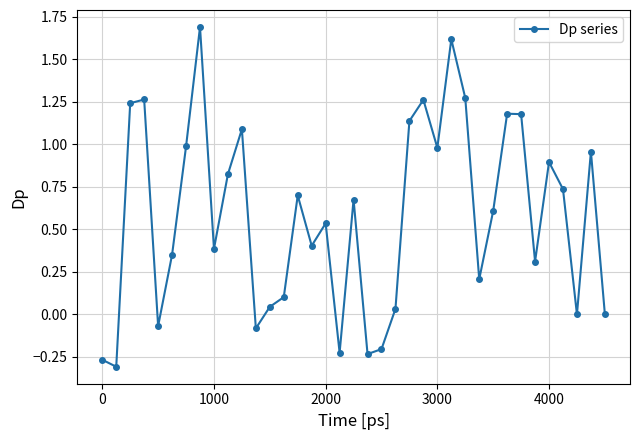

What is the value of the 33rd point from the left?

0.9